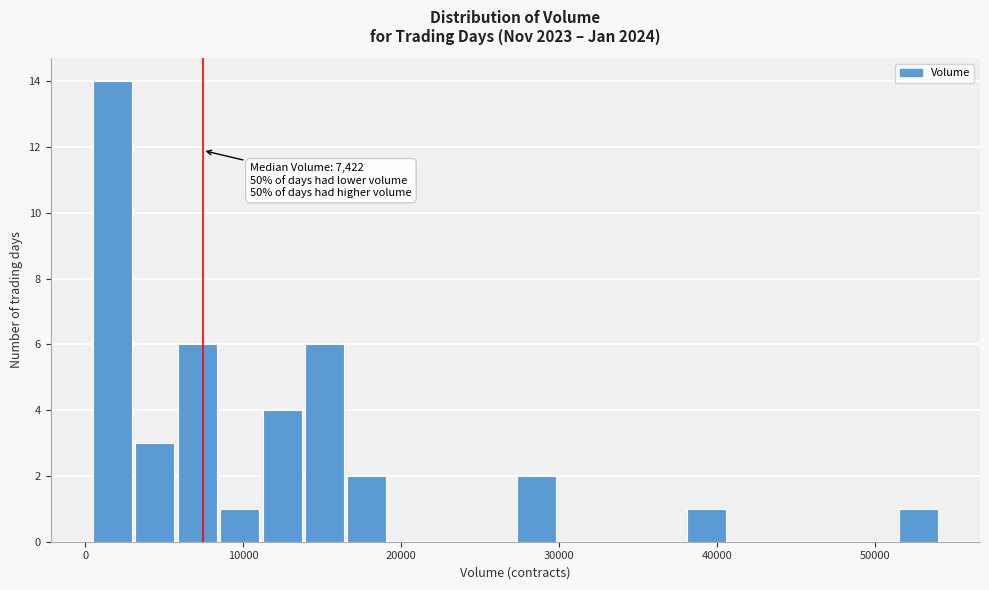

Around what value on the x-axis is the tallest bar? Give the approximate position of its centre, as read against the axis.

2000